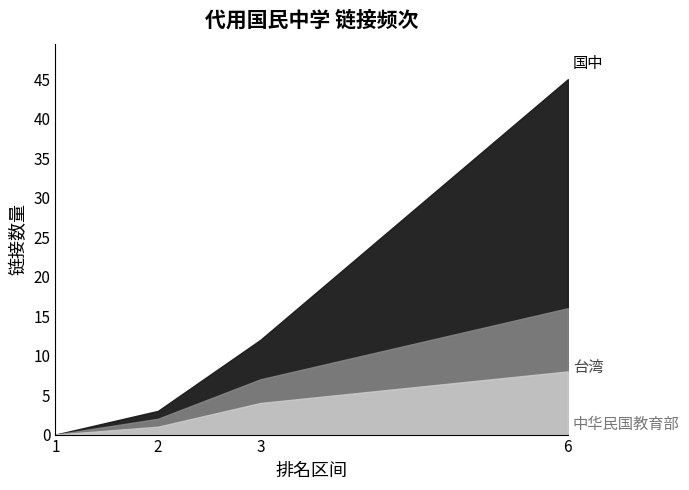

List the series in order of their overall mean, highest first.

国中, 台湾, 中华民国教育部